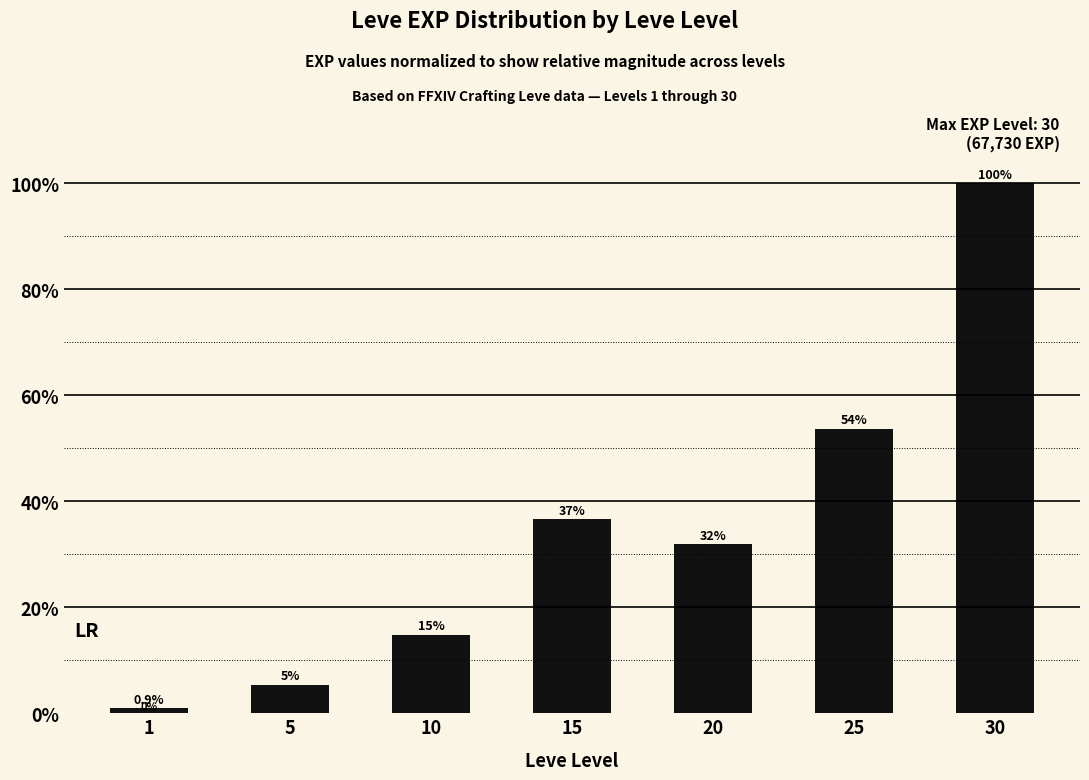

What is the maximum value shown in the chart?

1.0